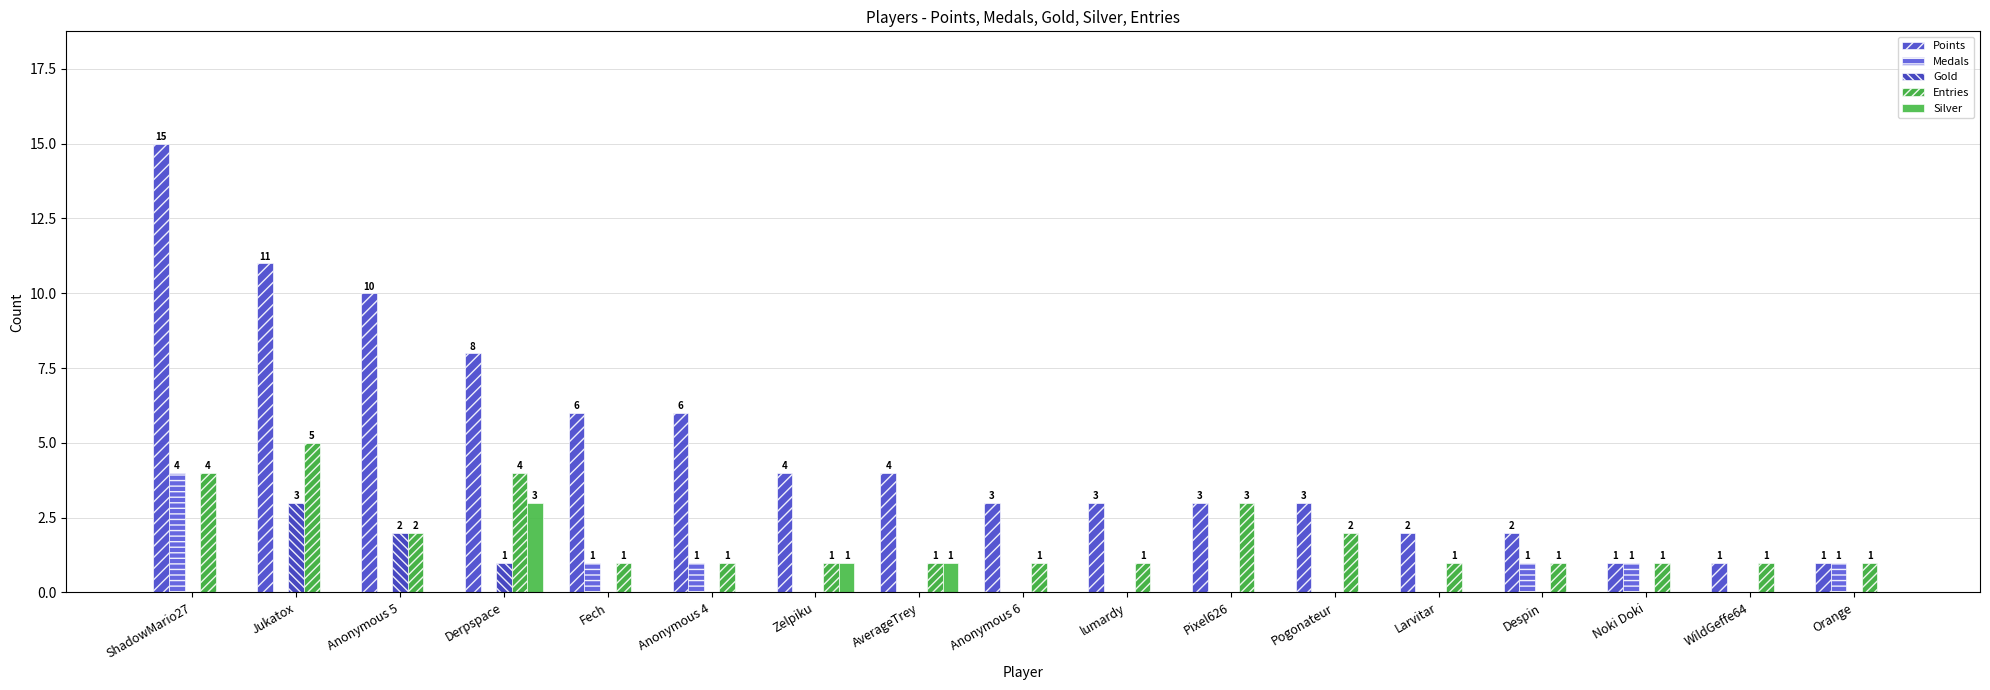

What is the maximum value for Medals?

4